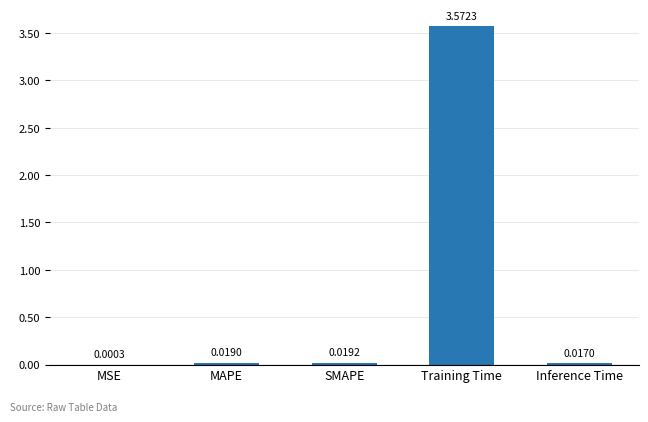

Are the bars horizontal?

No